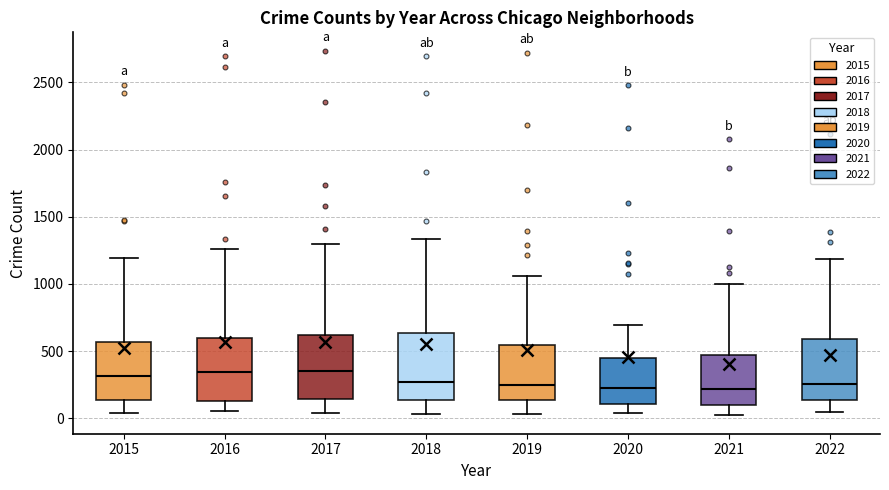

Reading left to right, read every box against the y-axis: the position of its median line, the range the box covers, and the ends of its whiskers. The values are not printed on the chart, so give them approximately, as read against the axis.

2015: median 300, box 150 to 550, whiskers 50 to 1200
2016: median 350, box 150 to 600, whiskers 50 to 1250
2017: median 350, box 150 to 600, whiskers 50 to 1300
2018: median 250, box 150 to 650, whiskers 50 to 1350
2019: median 250, box 150 to 550, whiskers 50 to 1050
2020: median 250, box 100 to 450, whiskers 50 to 700
2021: median 200, box 100 to 450, whiskers 0 to 1000
2022: median 250, box 150 to 600, whiskers 50 to 1200